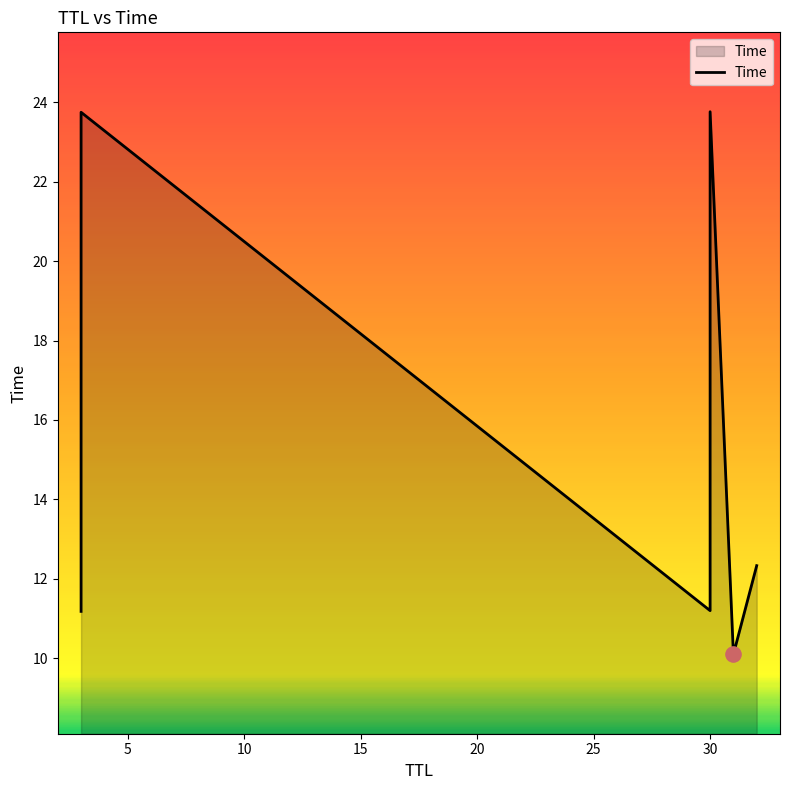

Which has a higher value, 15 or 20?

15